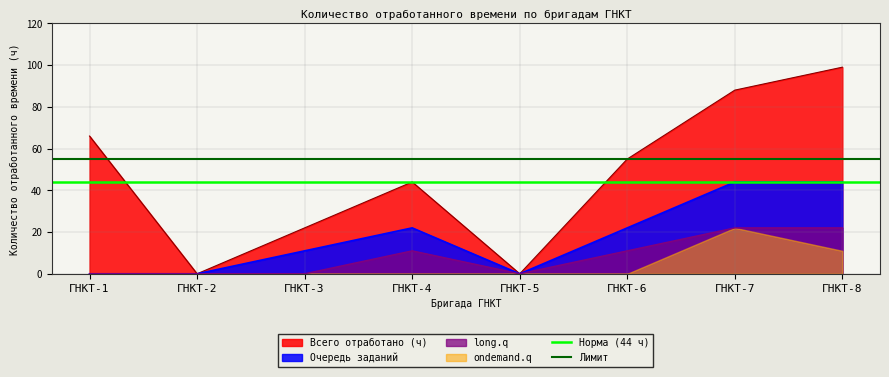

The Всего отработано (ч) series shows 26 at ГНКТ-4. True or false?

False